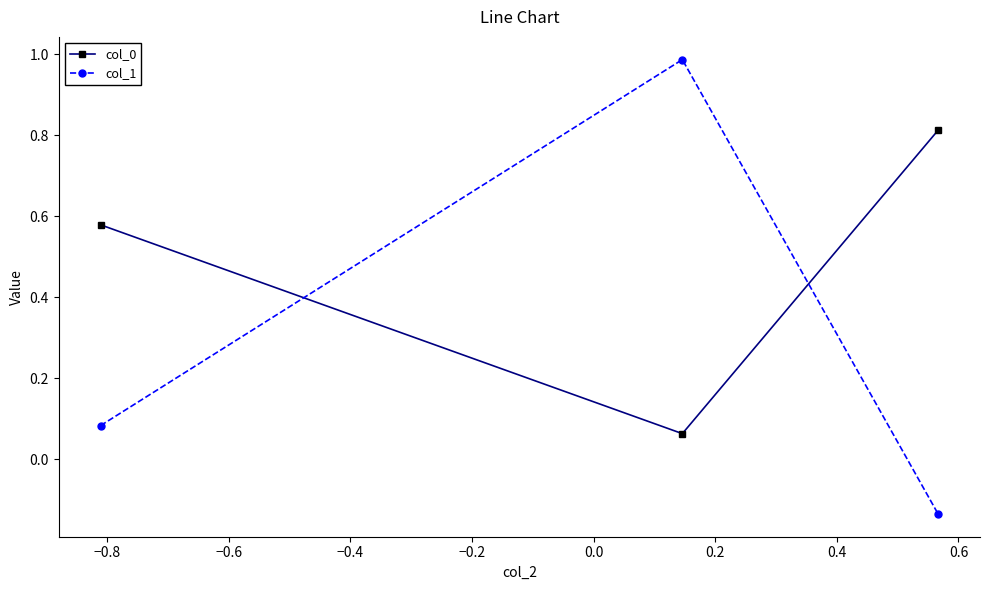

Which series has the largest total across all categories?

col_0